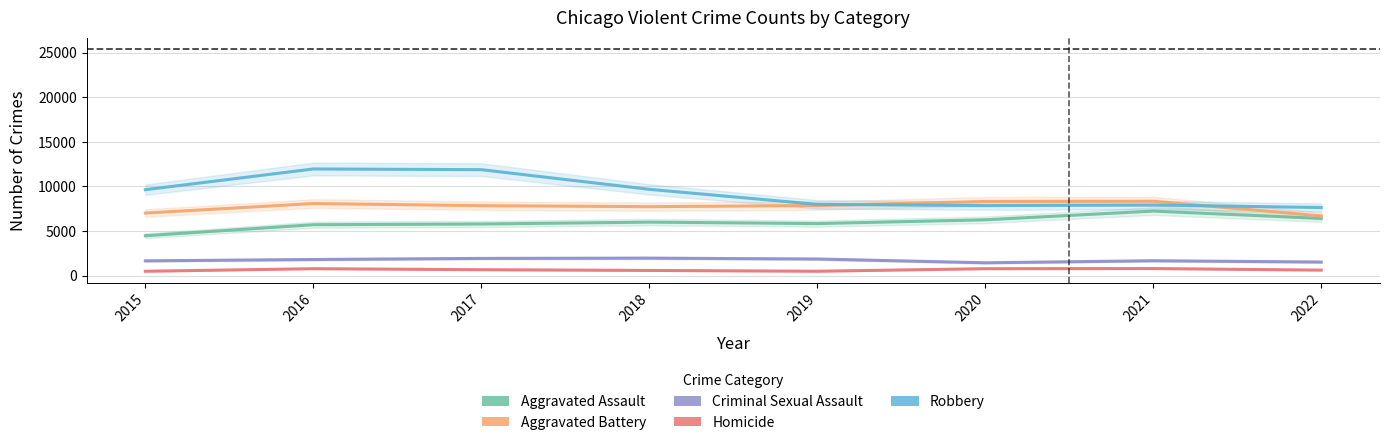

True or false: Homicide and Robbery cross at least once.

False